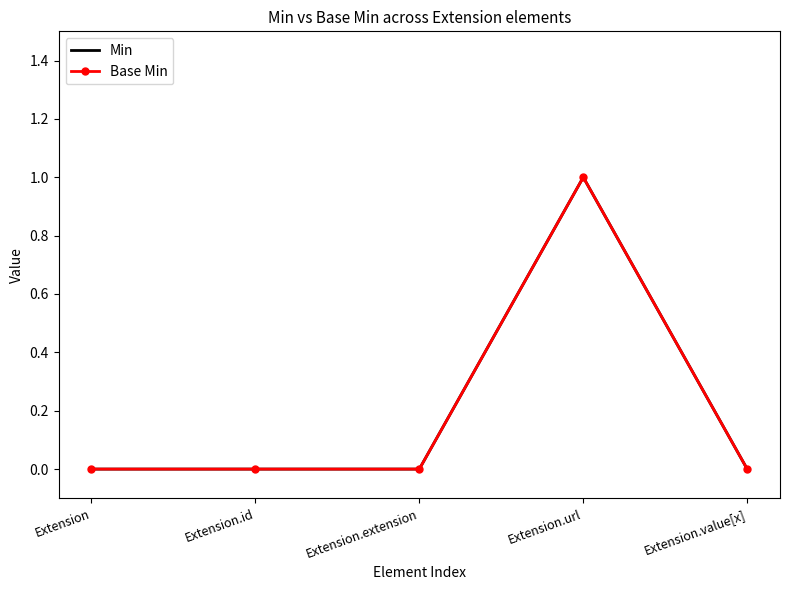

The Min series shows 1 at Extension.extension. True or false?

False